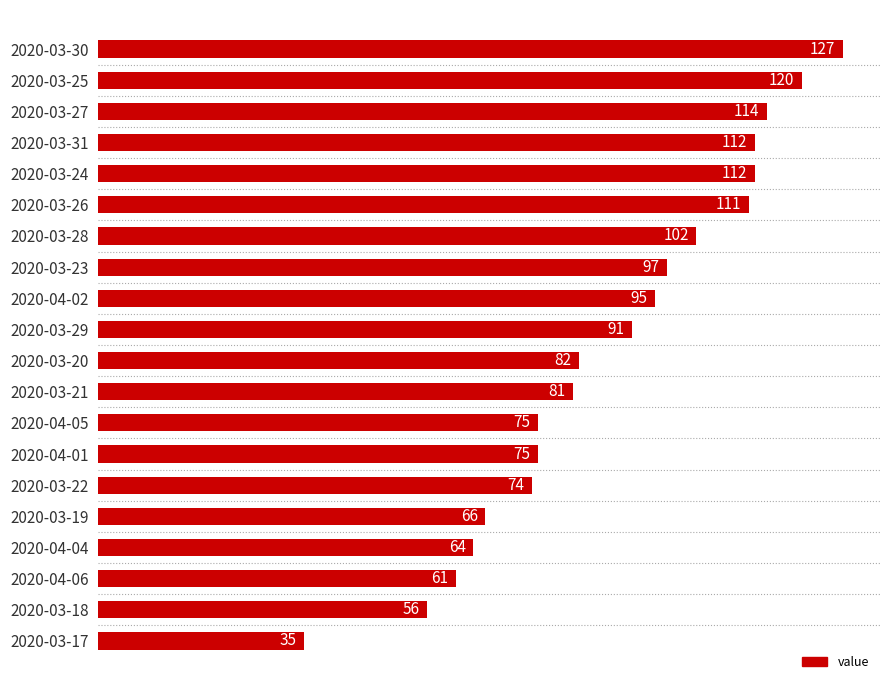

Reading top to bottom, list all the values displayed in this chart.

2020-03-30=127	2020-03-25=120	2020-03-27=114	2020-03-31=112	2020-03-24=112	2020-03-26=111	2020-03-28=102	2020-03-23=97	2020-04-02=95	2020-03-29=91	2020-03-20=82	2020-03-21=81	2020-04-05=75	2020-04-01=75	2020-03-22=74	2020-03-19=66	2020-04-04=64	2020-04-06=61	2020-03-18=56	2020-03-17=35